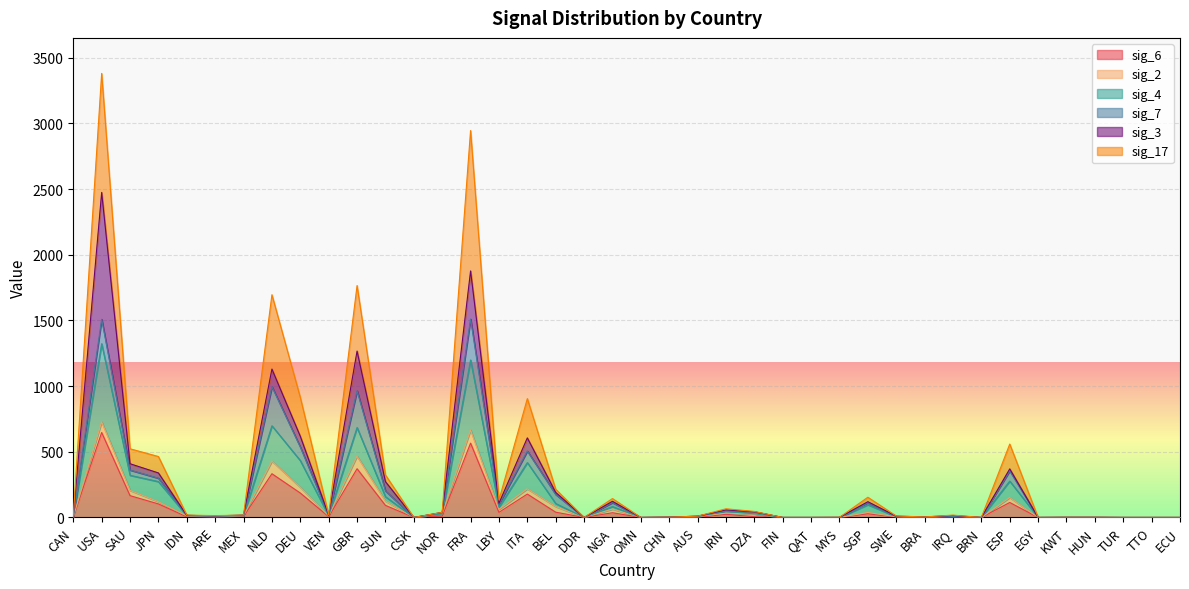

True or false: sig_4 and sig_6 cross at least once.

False